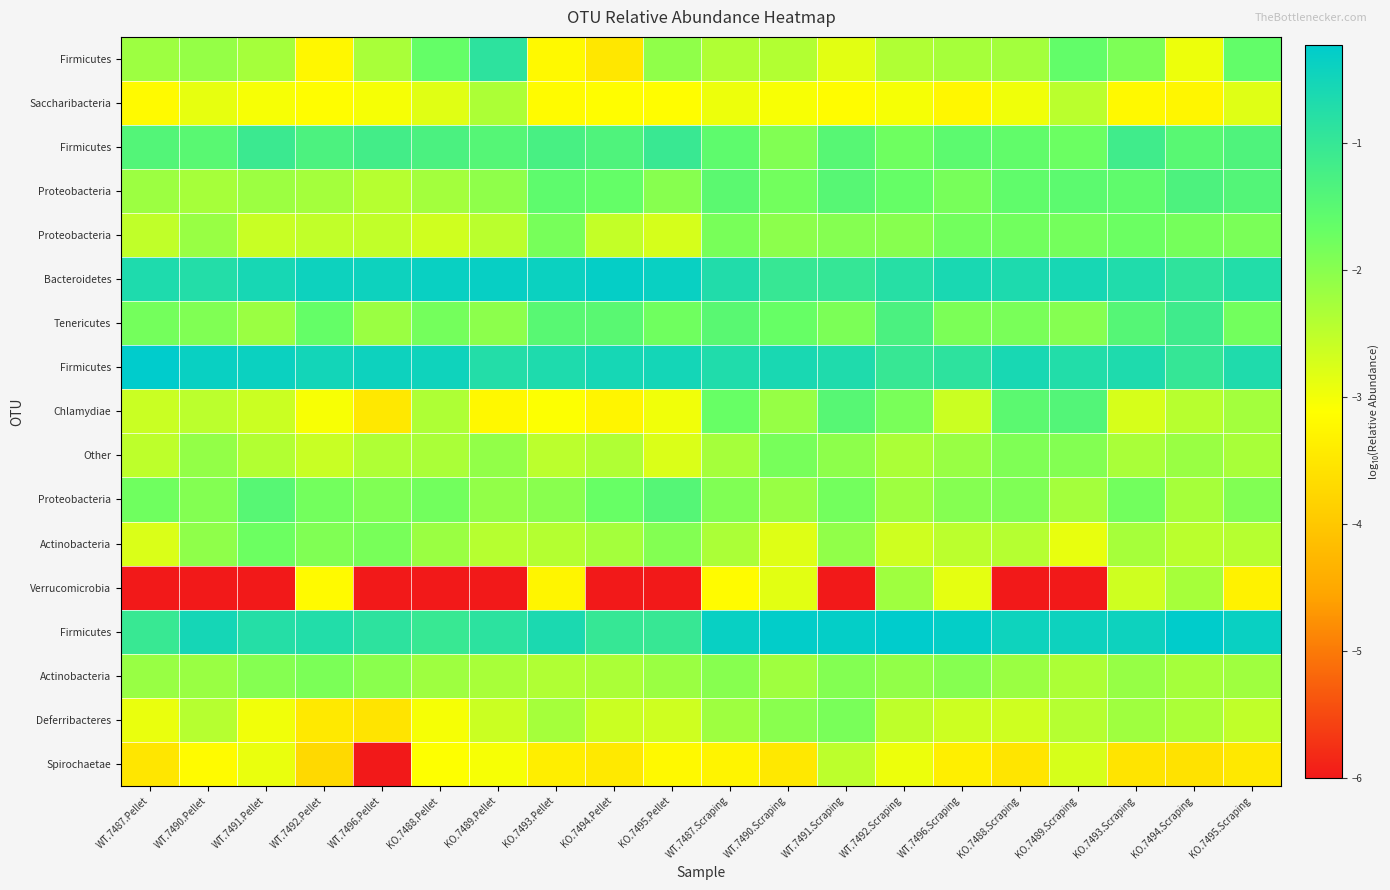

Between KO.7488.Scraping and KO.7494.Pellet, which is larger?

KO.7488.Scraping